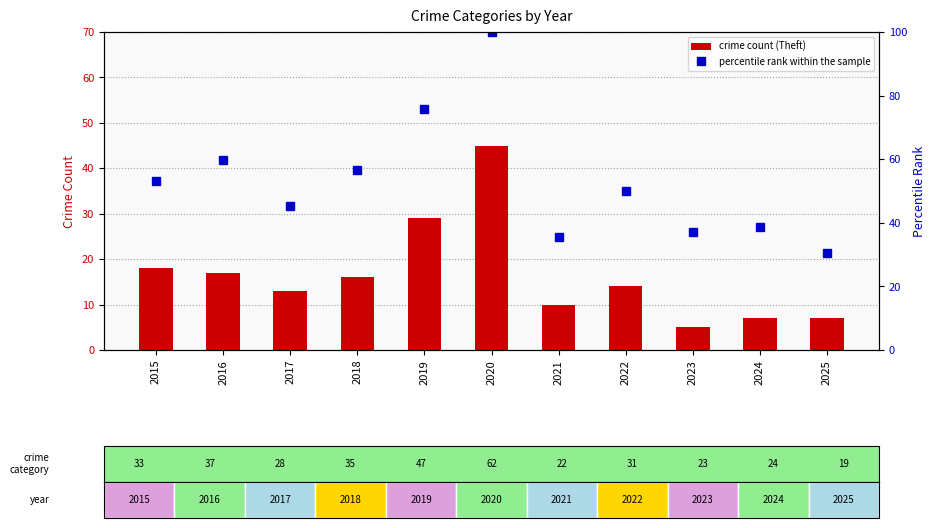

What is the difference between the highest and lowest values at 2016?

42.7